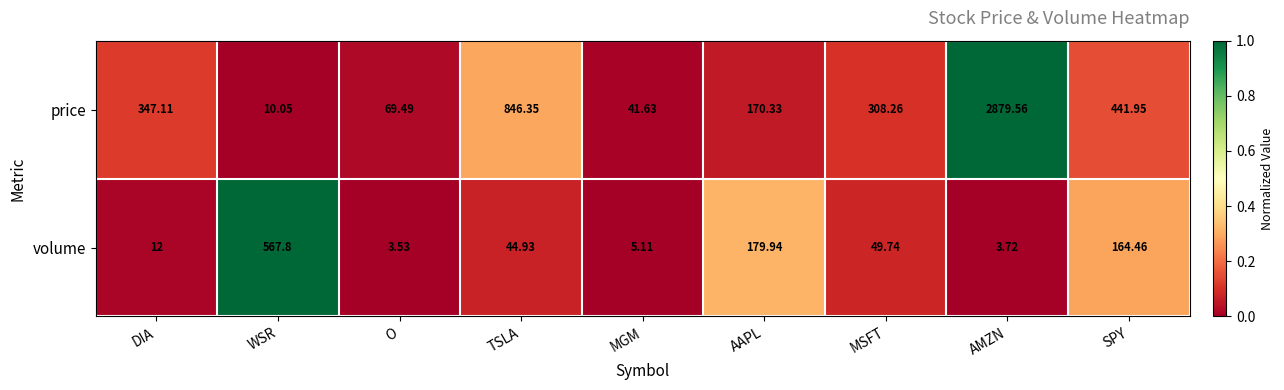

Which label corresponds to the smallest value in the chart?

O